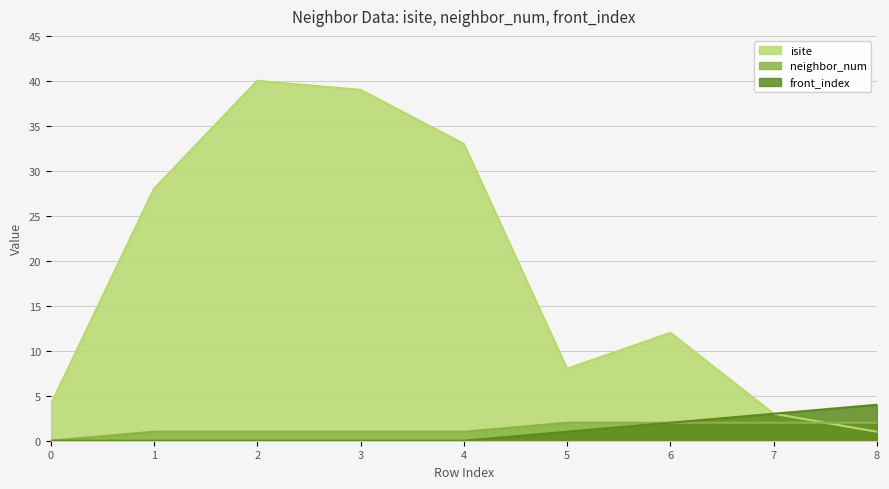

True or false: isite has more than 1 points higher than both neighbors.

True